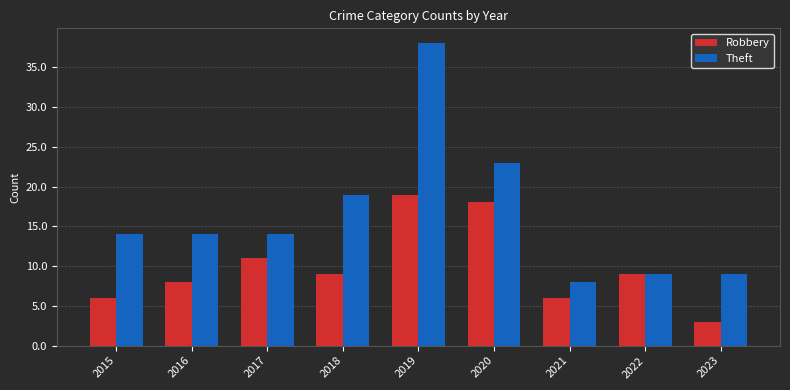

Rank the series by their maximum value, from lowest to highest.

Robbery, Theft